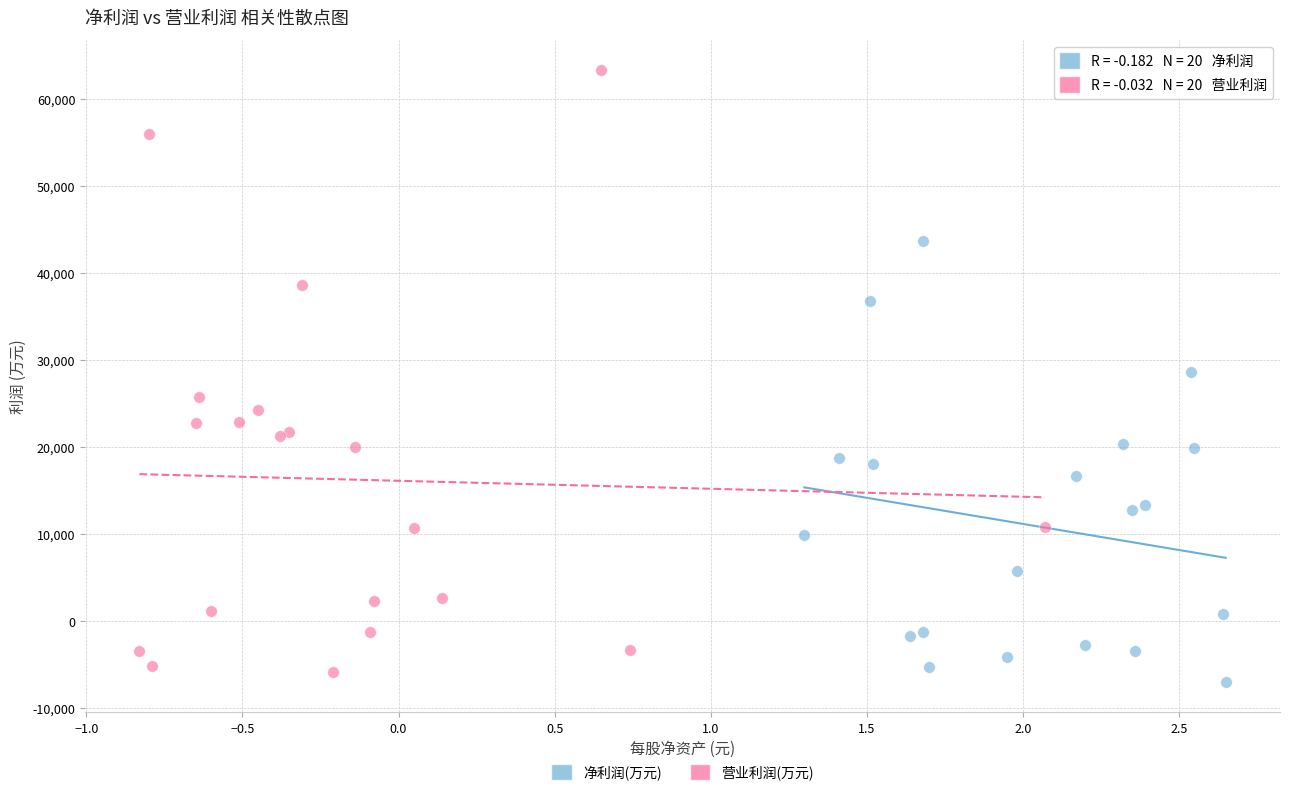

Which series contains the highest Y value?

营业利润(万元)